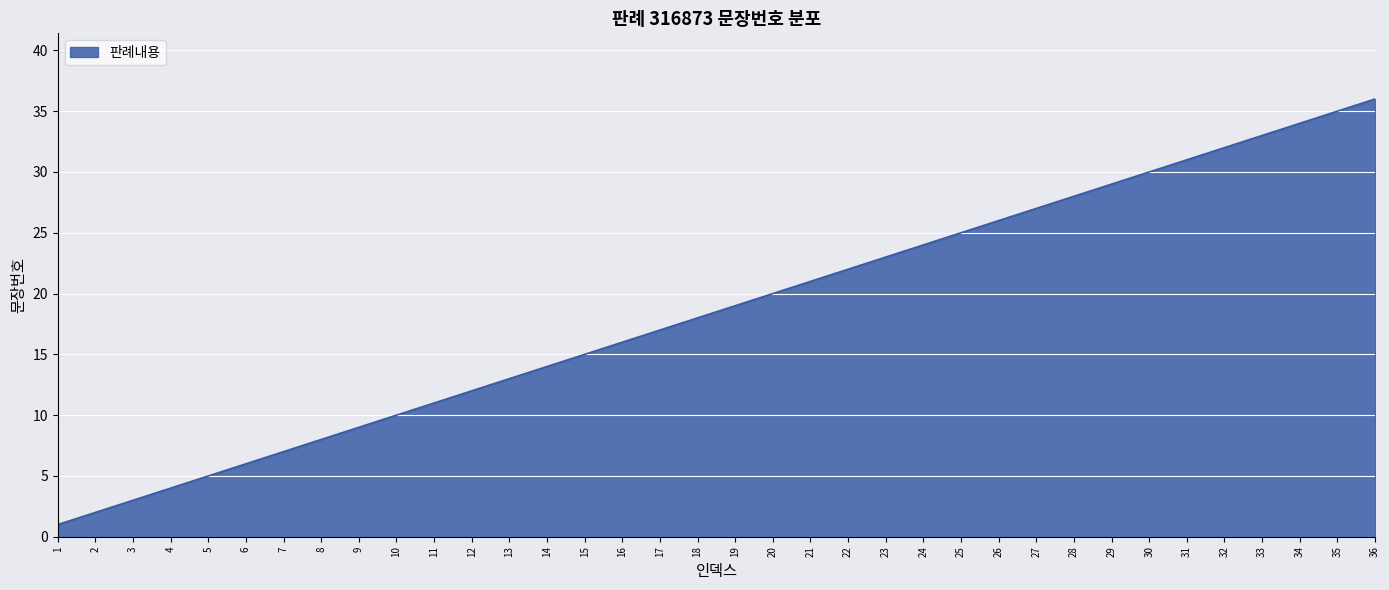

Reading left to right, list all the values displayed in this chart.

1=1	2=2	3=3	4=4	5=5	6=6	7=7	8=8	9=9	10=10	11=11	12=12	13=13	14=14	15=15	16=16	17=17	18=18	19=19	20=20	21=21	22=22	23=23	24=24	25=25	26=26	27=27	28=28	29=29	30=30	31=31	32=32	33=33	34=34	35=35	36=36